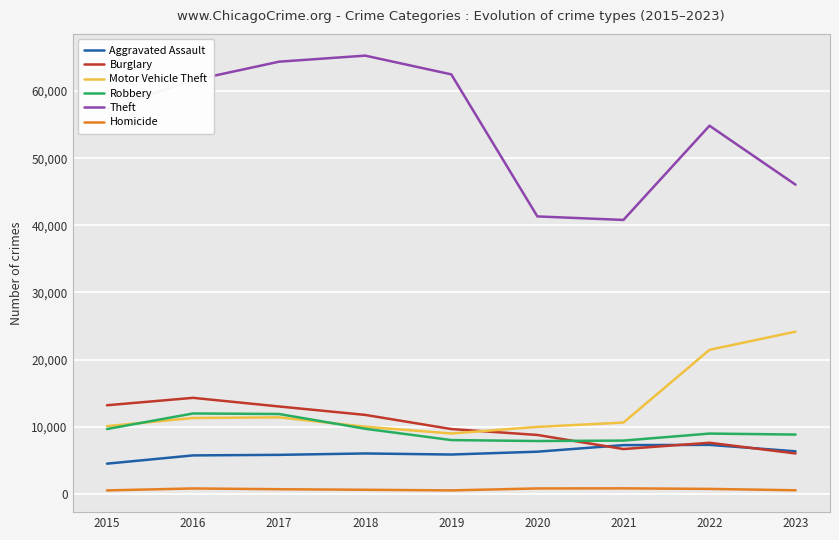

Which series has the largest total across all categories?

Theft